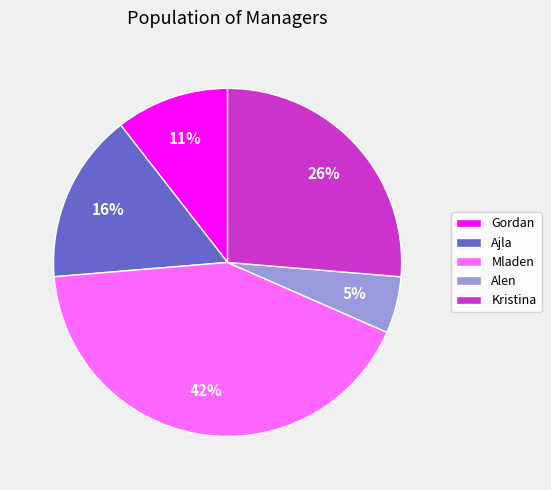

Is the sum of Kristina and Mladen greater than half?

Yes